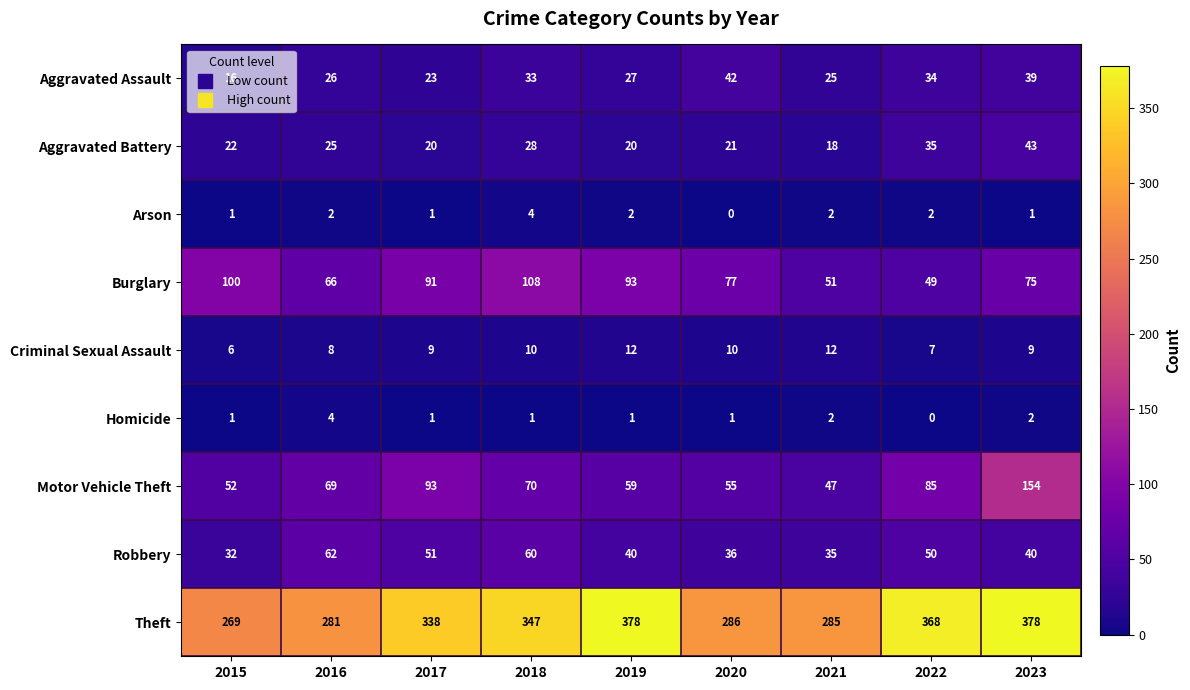

Rank the series at 2020 from lowest to highest value.

Arson, Homicide, Criminal Sexual Assault, Aggravated Battery, Robbery, Aggravated Assault, Motor Vehicle Theft, Burglary, Theft